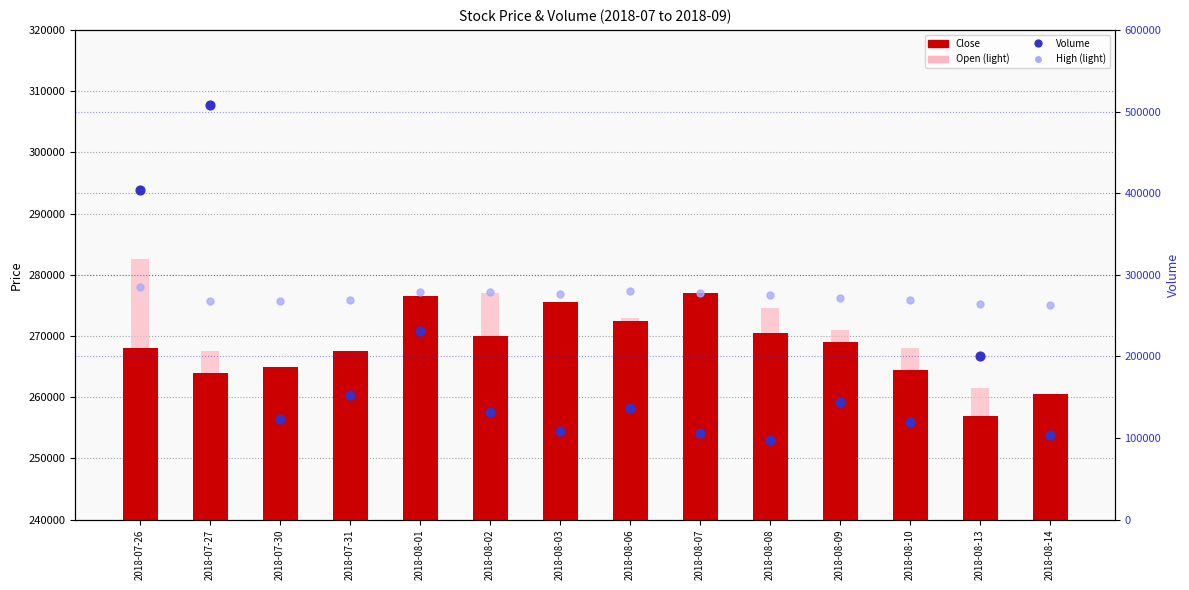

Which series has the largest total across all categories?

High (light)